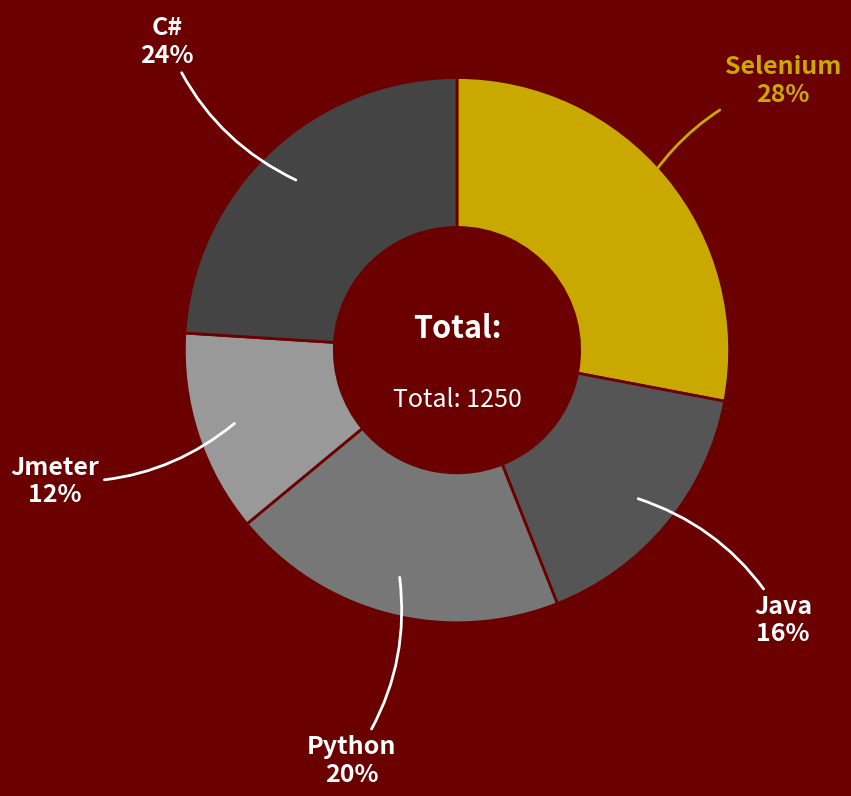

Is it true that Jmeter is 6% of the pie?

False